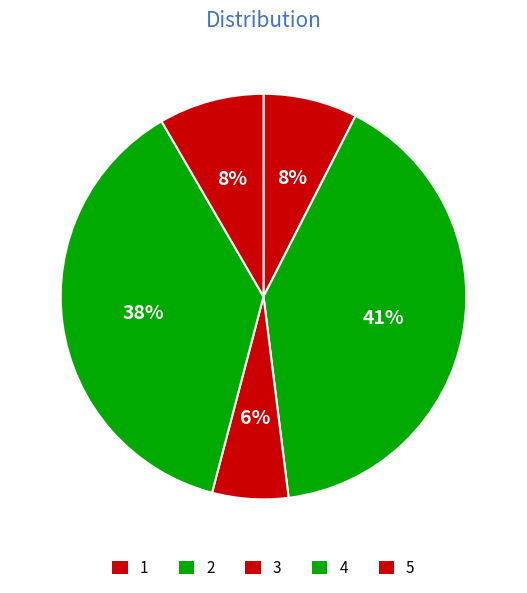

How many slices are in this pie chart?

5